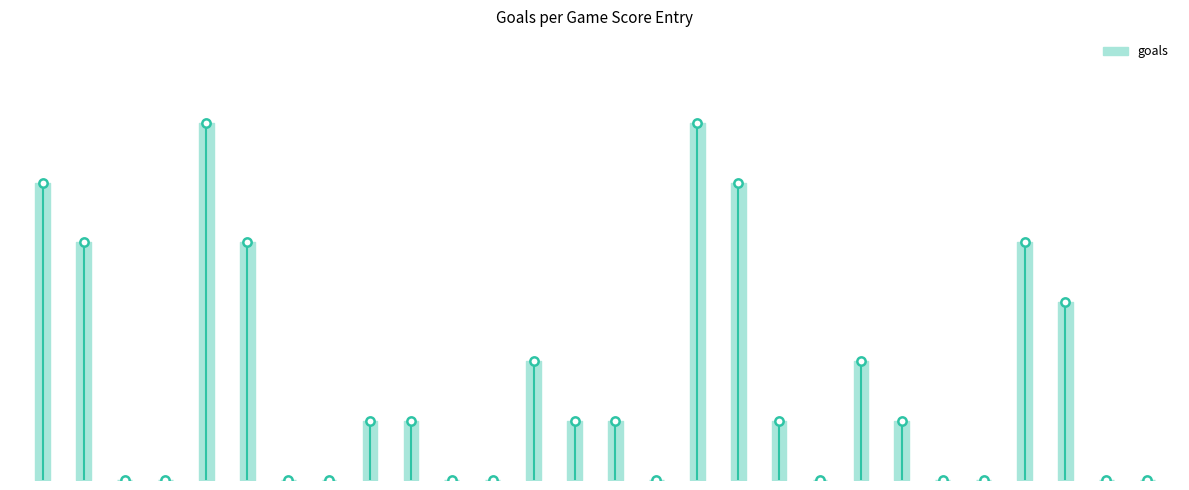

Which has a higher value, 496 or 489?

489